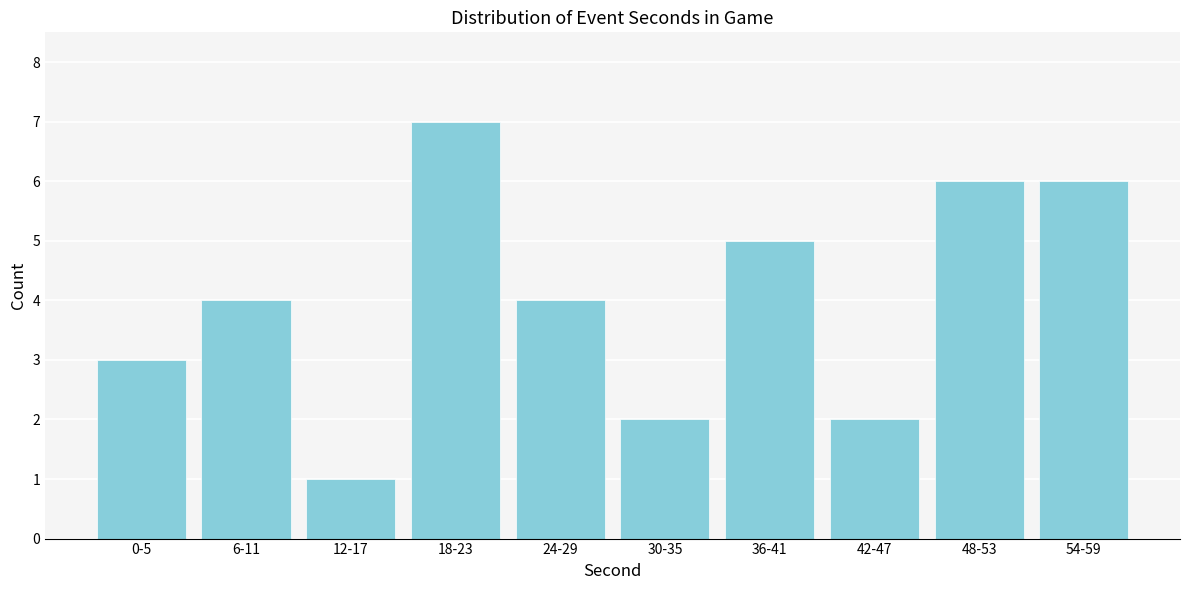

Reading left to right, transcribe all the data shown in this chart.

0-5=3	6-11=4	12-17=1	18-23=7	24-29=4	30-35=2	36-41=5	42-47=2	48-53=6	54-59=6